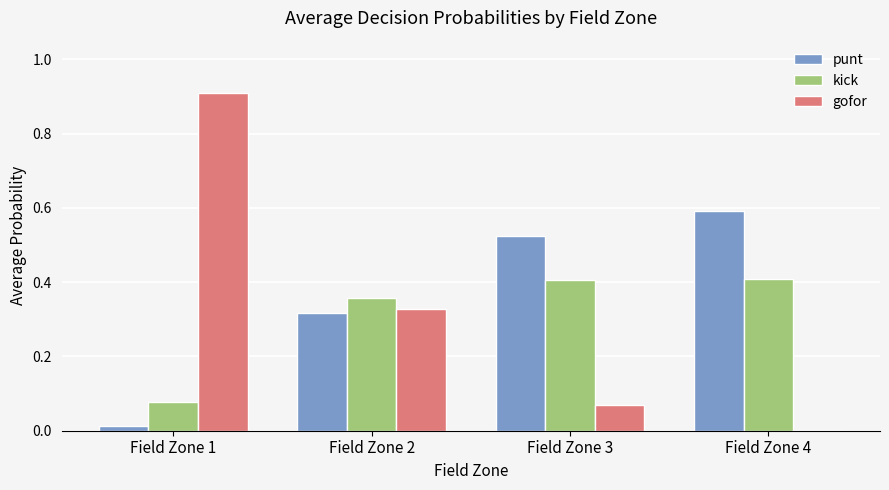

What is the sum of all gofor values?

1.3